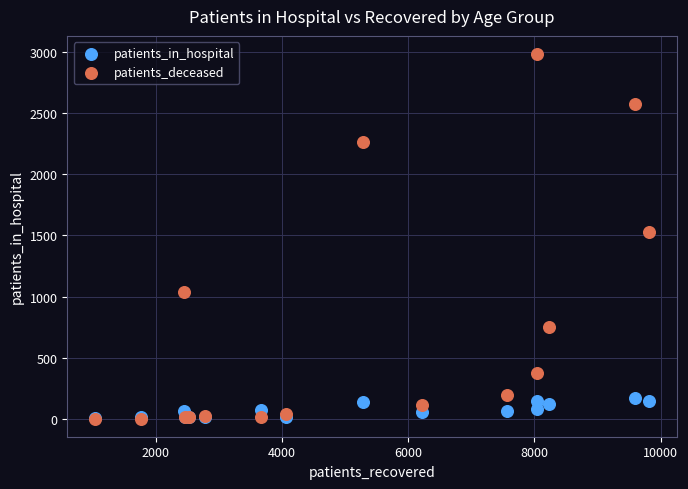

In the patients_deceased series, what Y value is closest to 1492?

1528